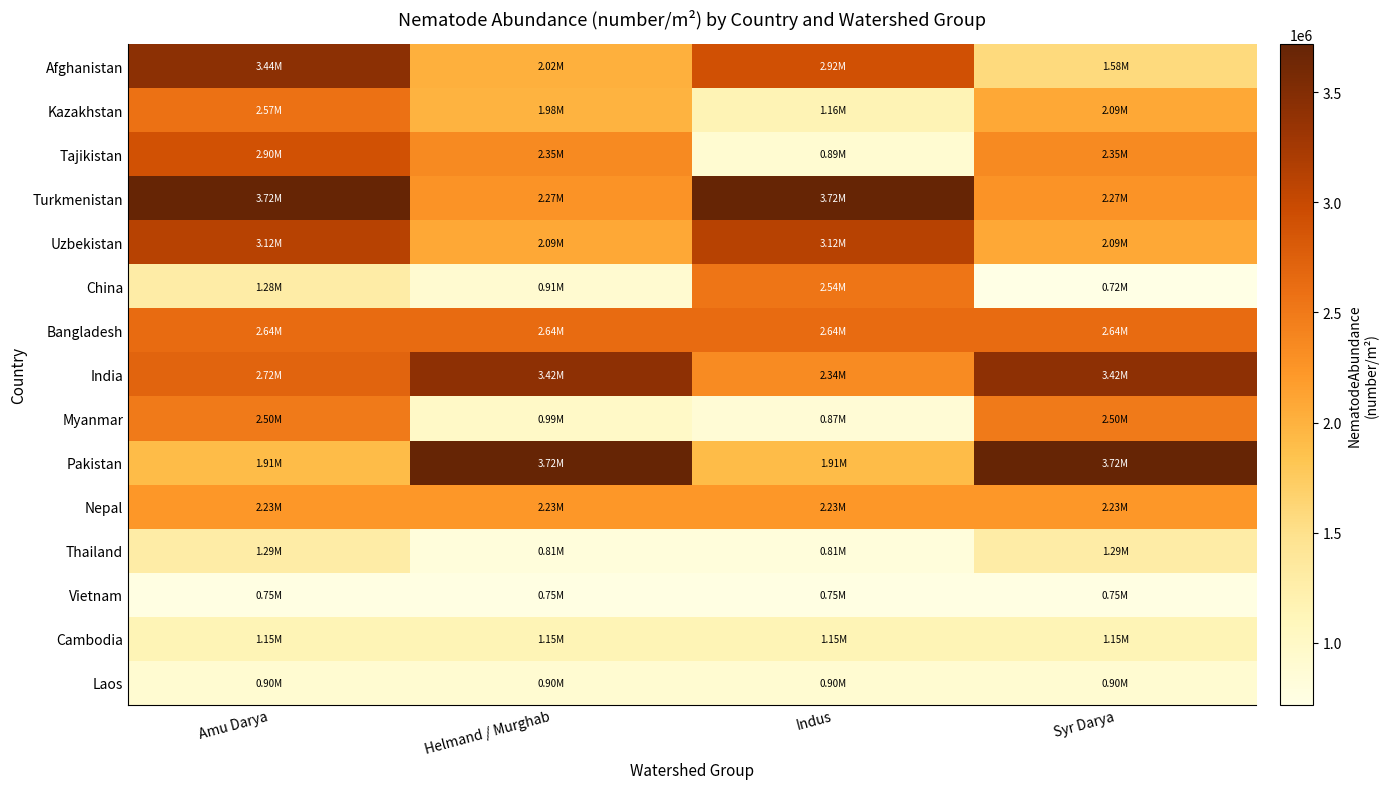

How many series are shown in this chart?

15